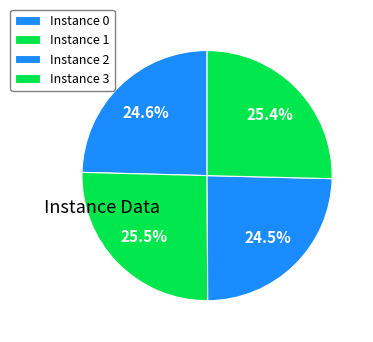

Count the number of slices in the pie.

4